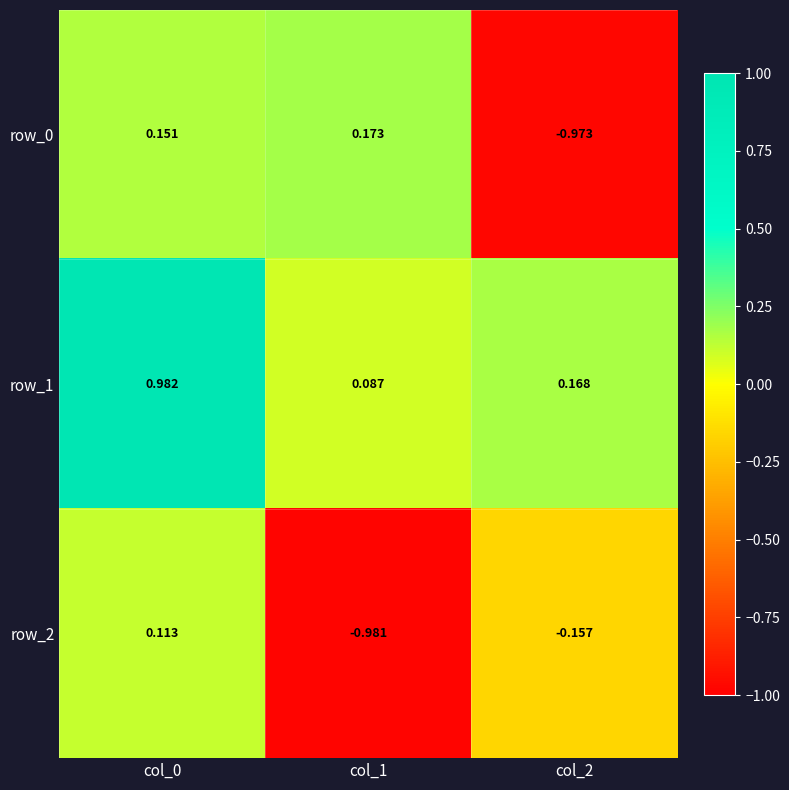

Is it true that row_0 equals -0.4 at col_2?

False